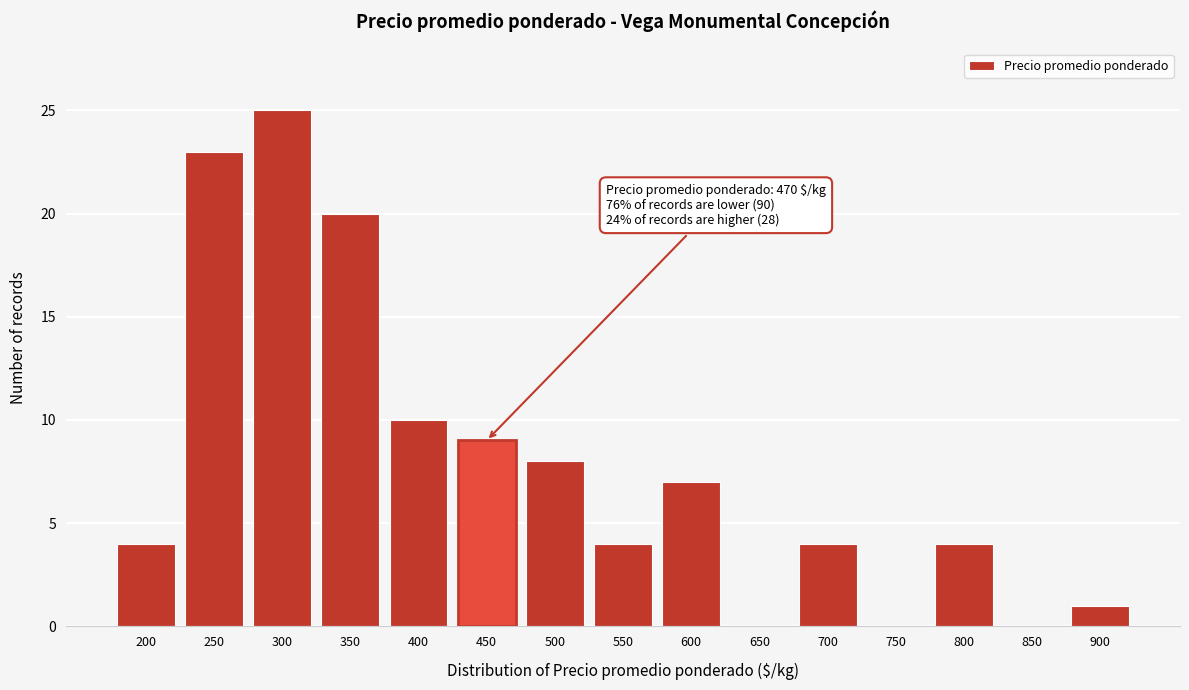

Reading left to right, what are all the values shown in this chart?

200=4	250=23	300=25	350=20	400=10	450=9	500=8	550=4	600=7	650=0	700=4	750=0	800=4	850=0	900=1